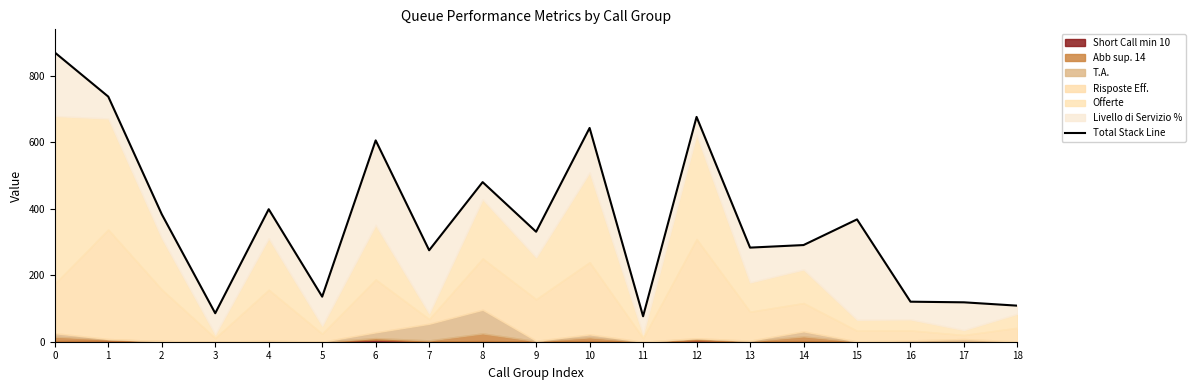

True or false: the data has more than 0 interior local peaks.

True